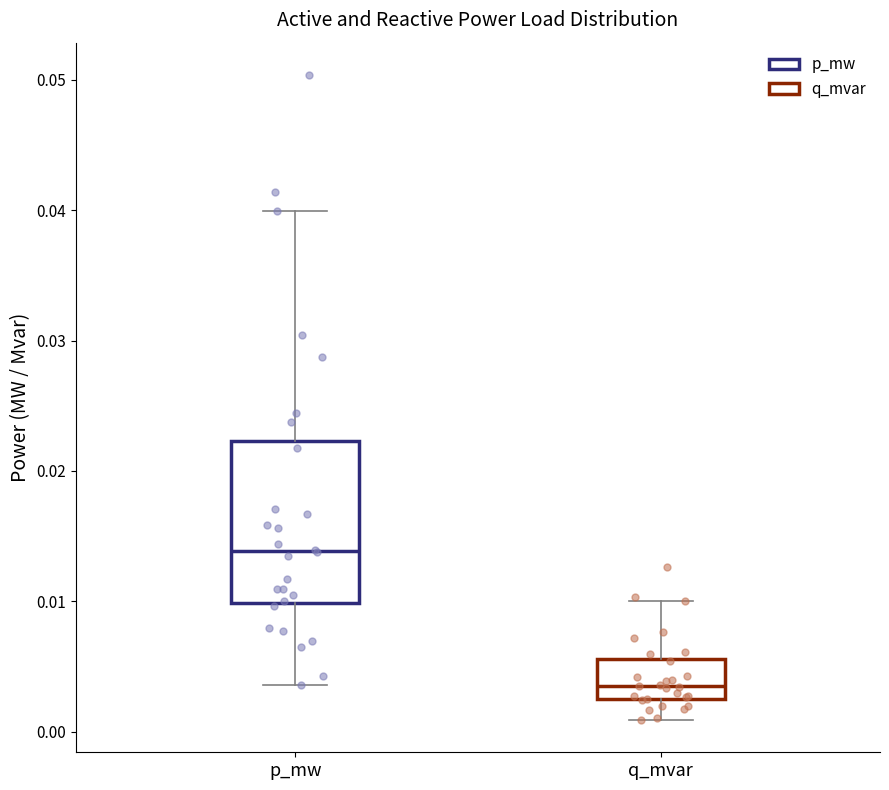

Comparing the boxes themselves (not the whiskers), which one is the tallest?

p_mw